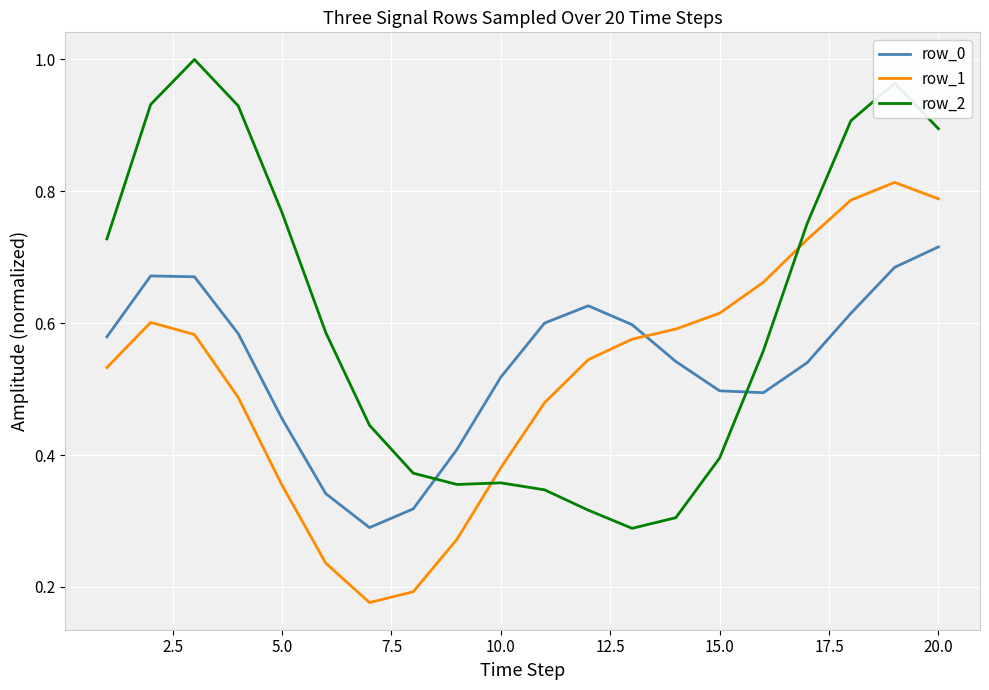

Which series has the largest range (max minus min)?

row_2